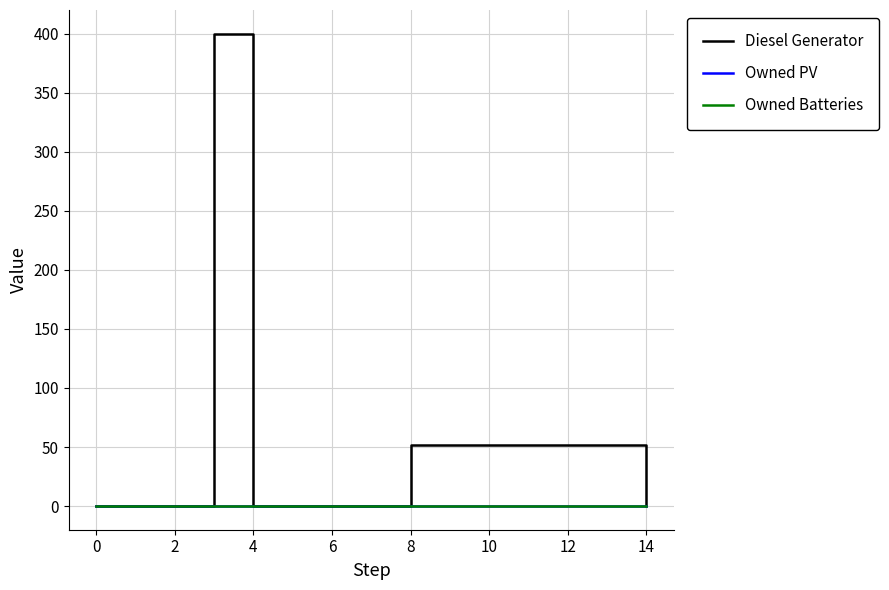

Does the chart display data point markers on the line(s)?

No